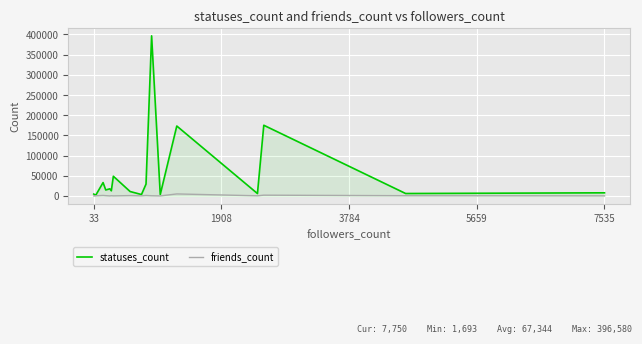

True or false: friends_count has a value of 126 at 7.

False